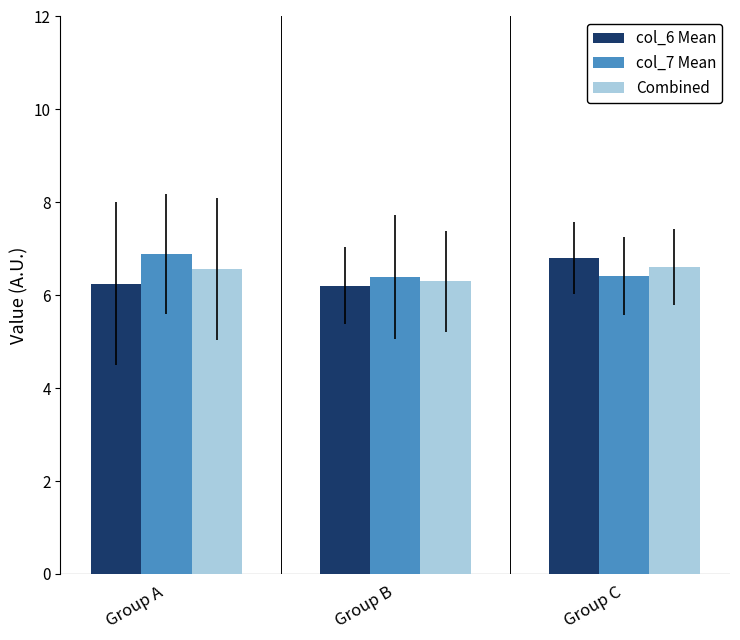

Count the col_6 Mean values in the range 6 to 7.

3